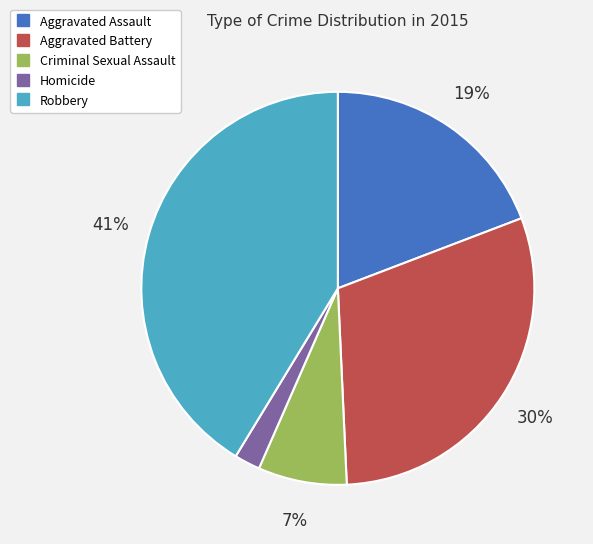

Which has a higher value, Criminal Sexual Assault or Homicide?

Criminal Sexual Assault